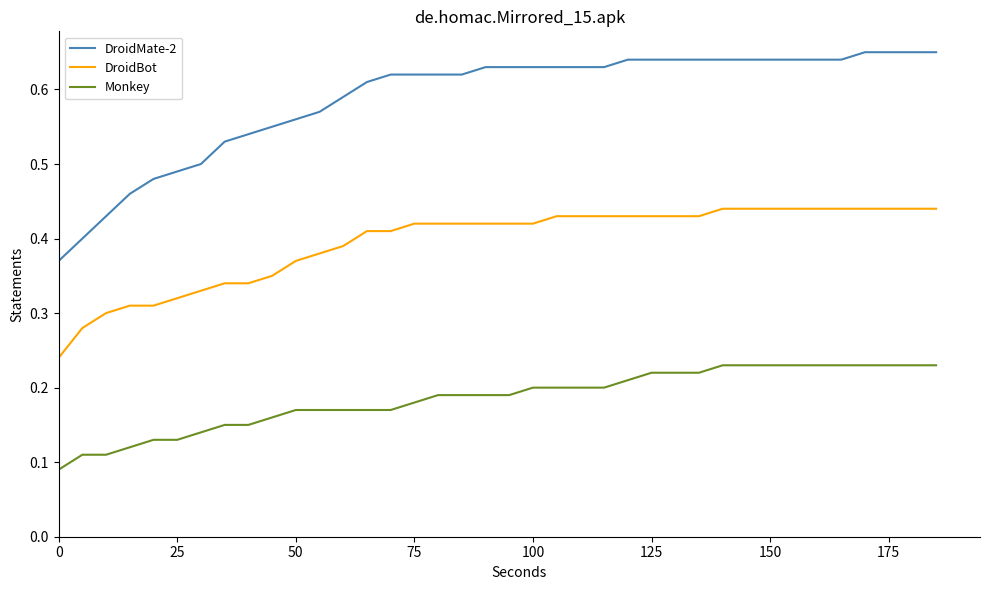

List the series in order of their peak value, highest first.

DroidMate-2, DroidBot, Monkey